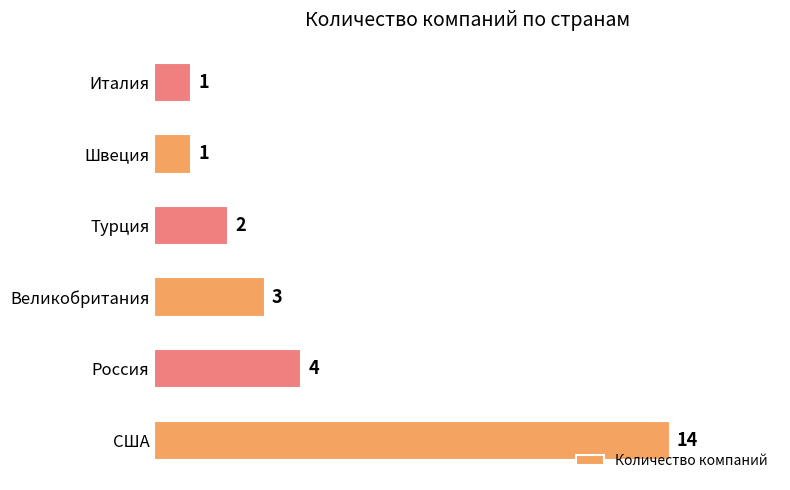

What is the greatest value displayed?

14